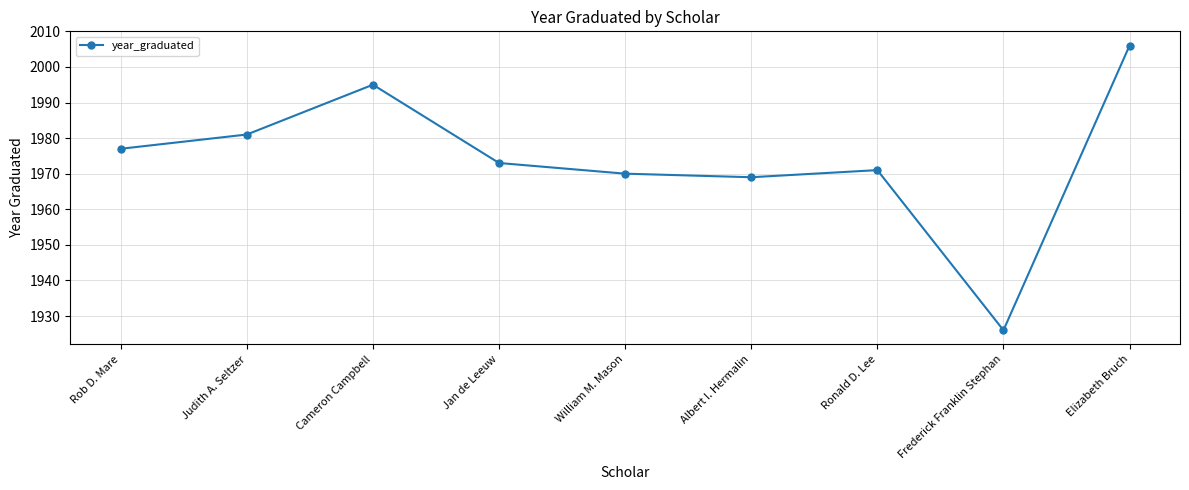

Reading left to right, transcribe all the data shown in this chart.

1977	1981	1995	1973	1970	1969	1971	1926	2006